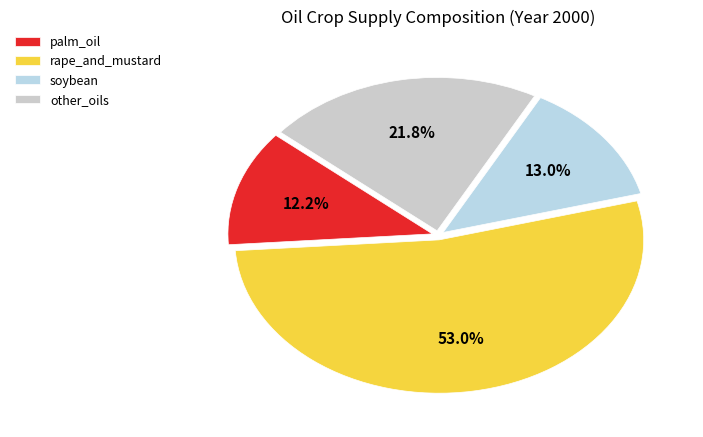

How many segments does this pie chart have?

4